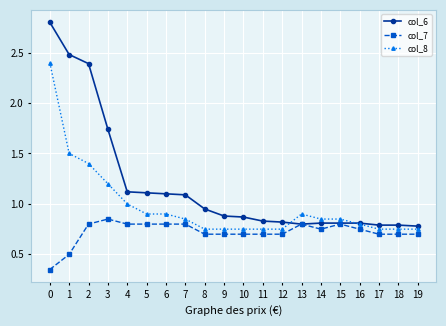

Is the value of col_7 at 14 greater than the value of col_6 at 6?

No